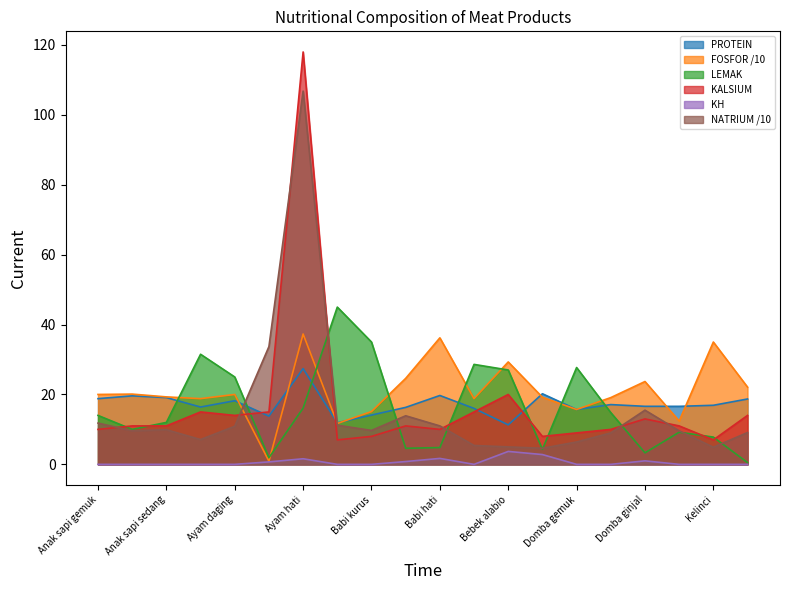

What position from the right is Domba ginjal?

4